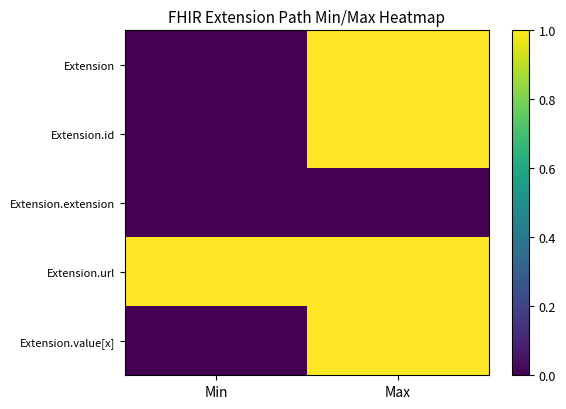

At how many categories does at least one series exceed 0?

2